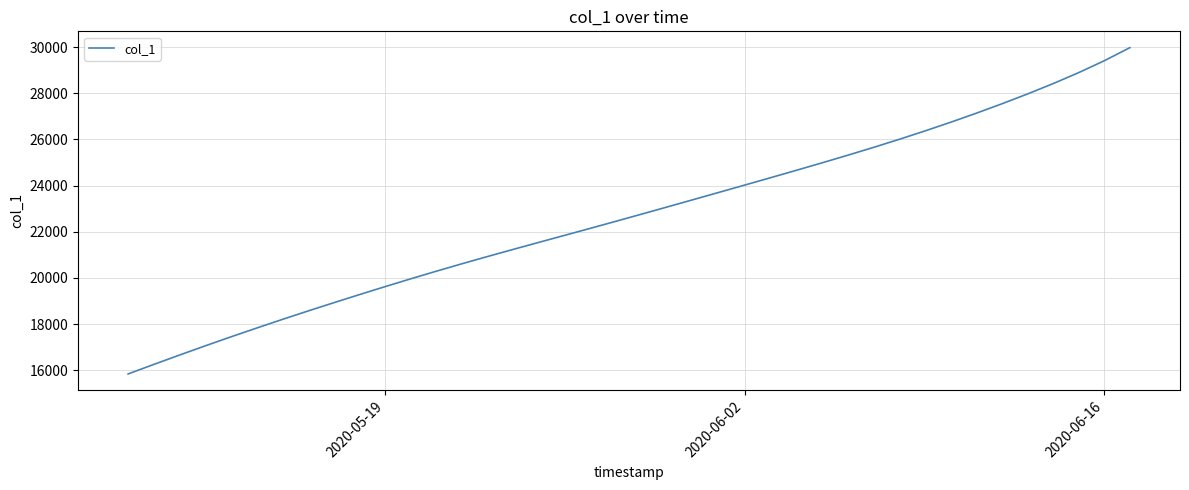

What is the greatest value displayed?

29979.0